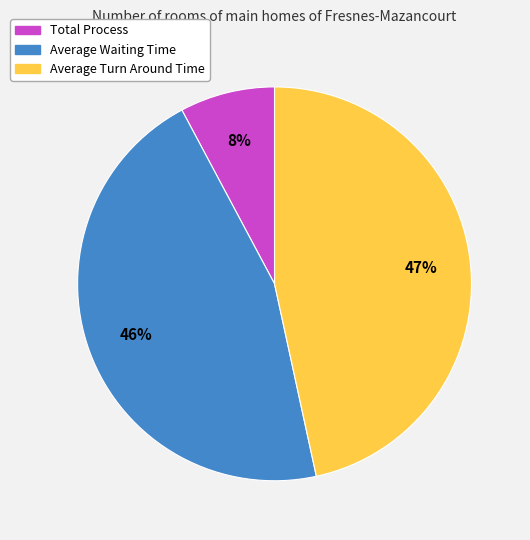

Approximately how many times larger is the value at Average Waiting Time compared to Average Turn Around Time?

1.0